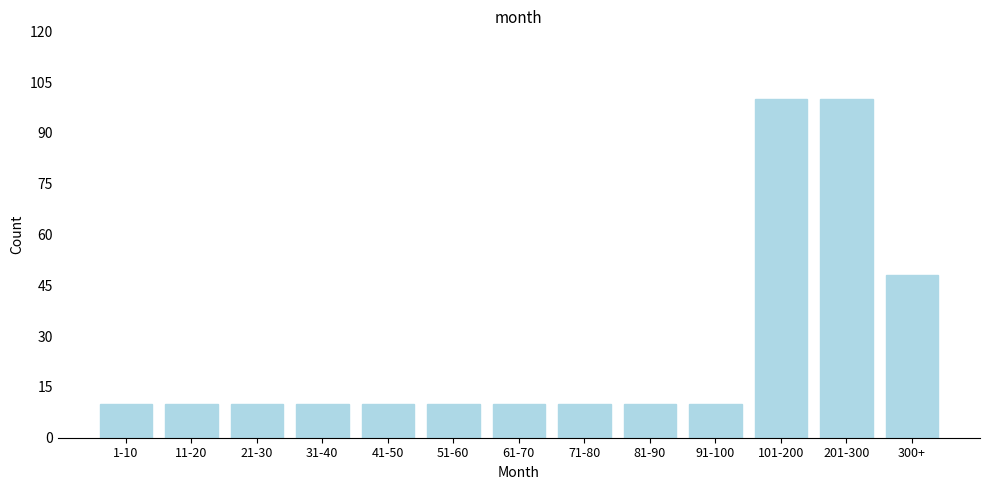

Reading left to right, transcribe all the data shown in this chart.

10	10	10	10	10	10	10	10	10	10	100	100	48